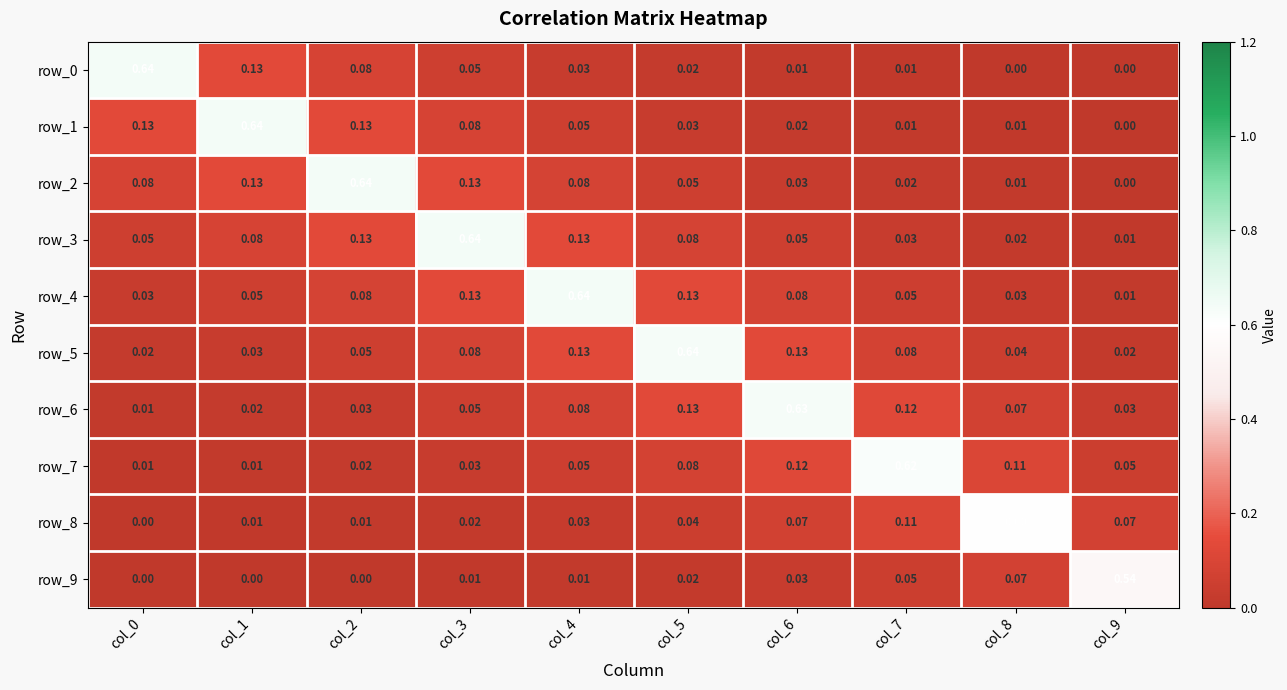

Which series has the largest total across all categories?

row_4